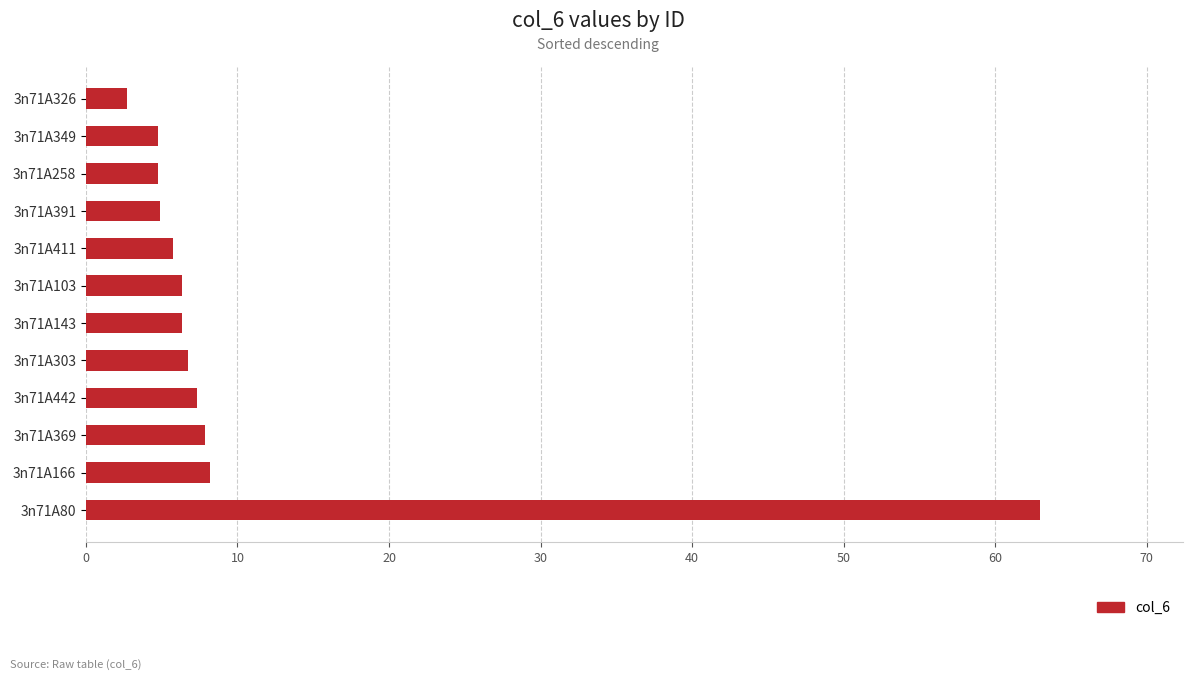

What is the smallest value displayed?

2.7